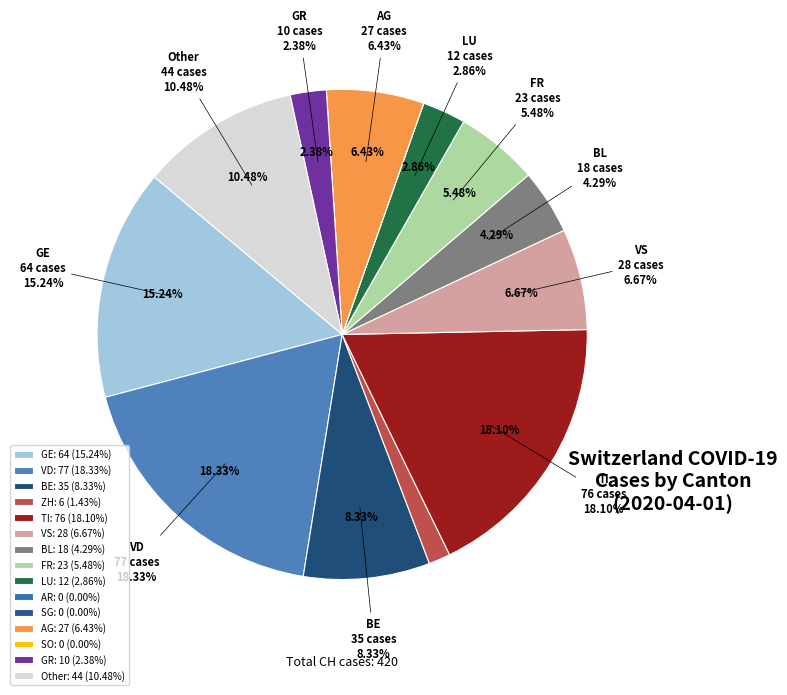

To the nearest percent, what portion does BE represent?

8%